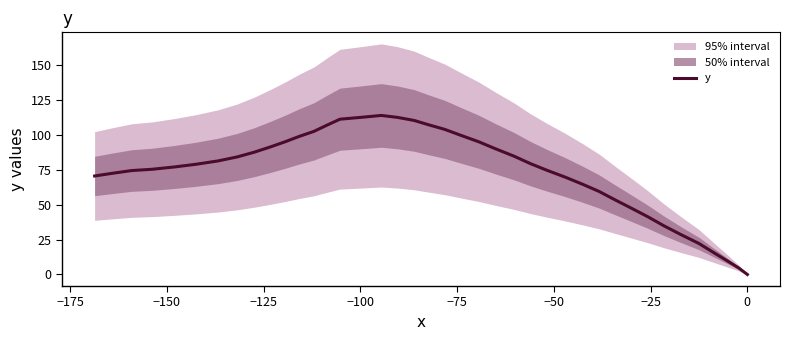

How many values are above zero?

39